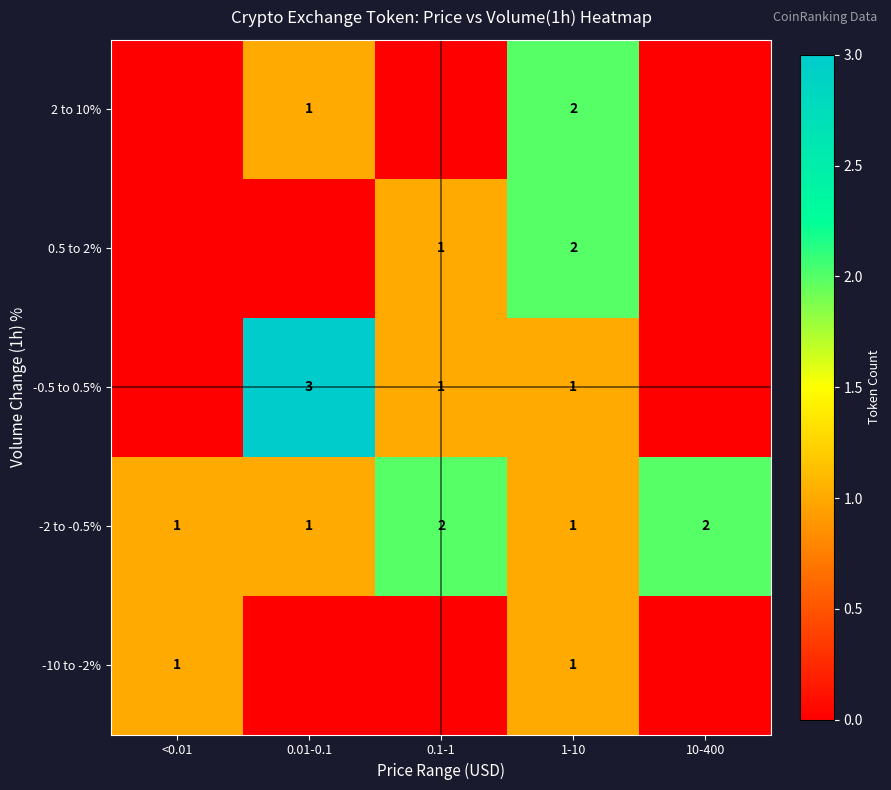

At which category is the sum across all series the highest?

1-10